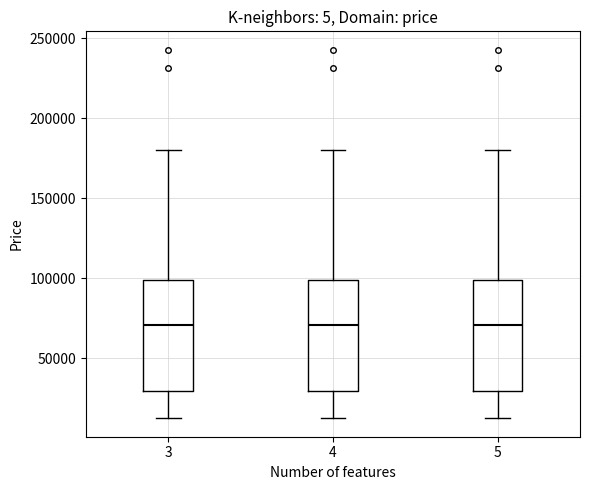

Reading left to right, read every box against the y-axis: the position of its median line, the range the box covers, and the ends of its whiskers. The values are not printed on the chart, so give them approximately, as read against the axis.

3: median 70000, box 30000 to 100000, whiskers 10000 to 180000
4: median 70000, box 30000 to 100000, whiskers 10000 to 180000
5: median 70000, box 30000 to 100000, whiskers 10000 to 180000